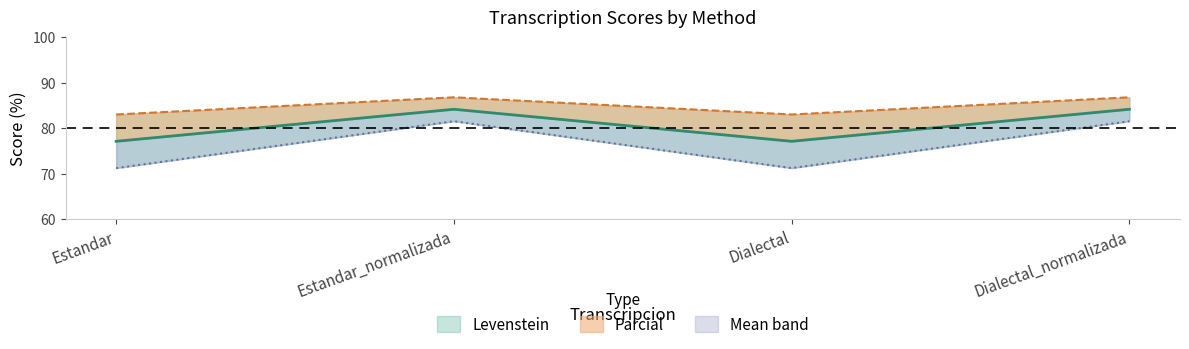

How many data points in Levenstein are less than 84?

2